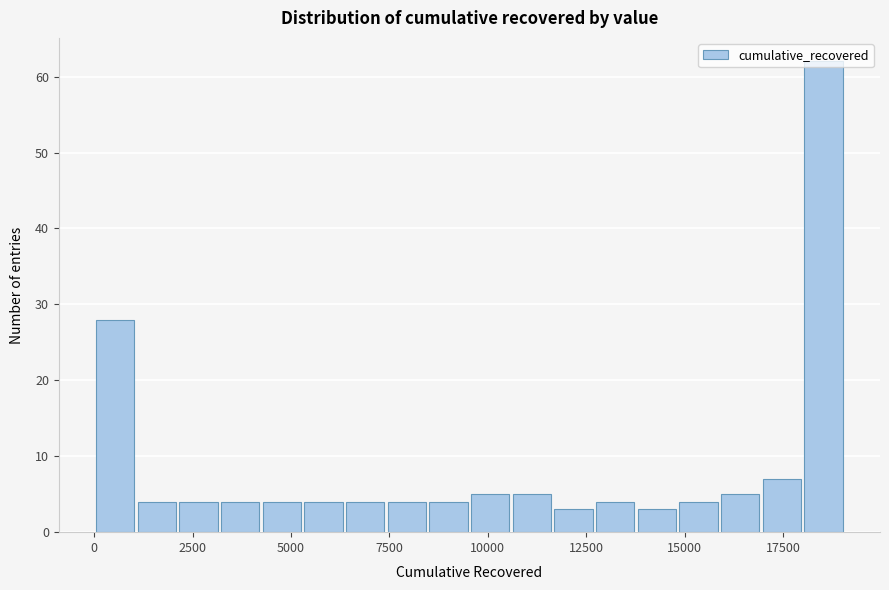

Read against the x-axis, roughly where is the centre of the tallest bar?

18500